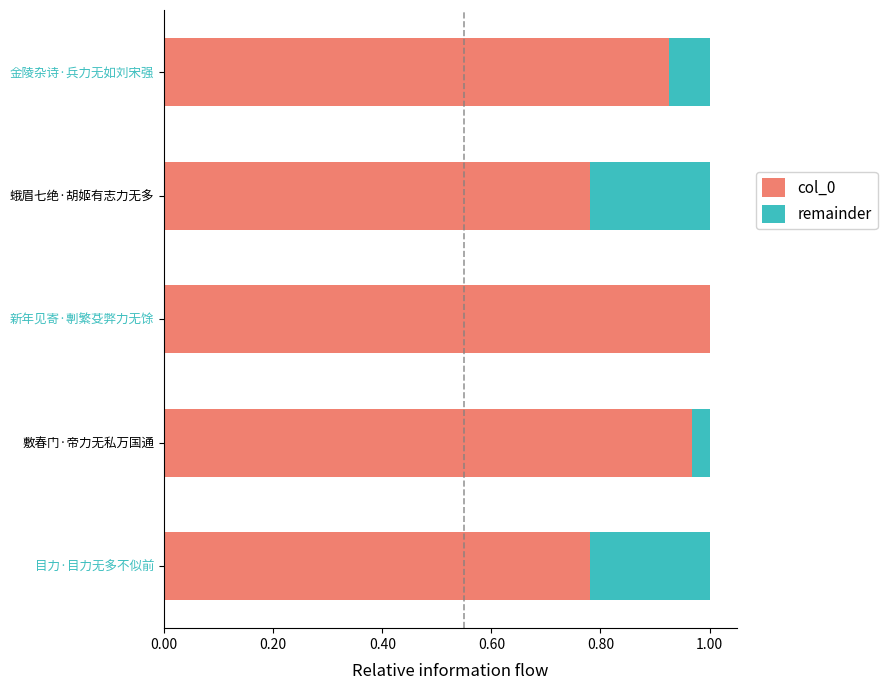

At which label does col_0 reach its peak?

新年见寄·剸繁芟弊力无馀